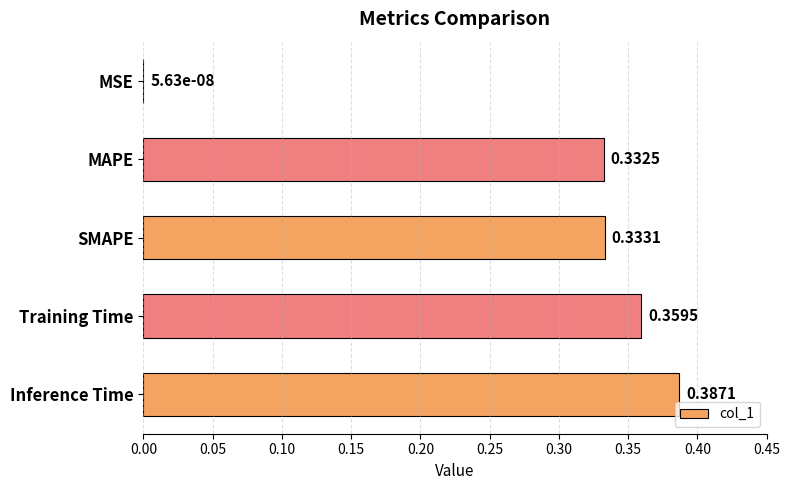

Where is the data nearest to the value 0?

MSE